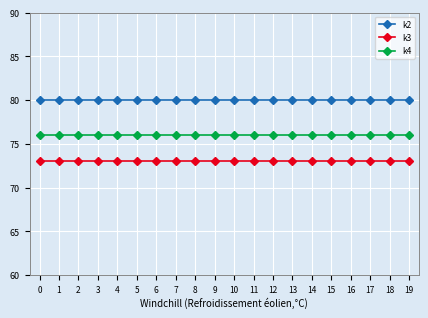

Rank the series by their maximum value, from highest to lowest.

k2, k4, k3